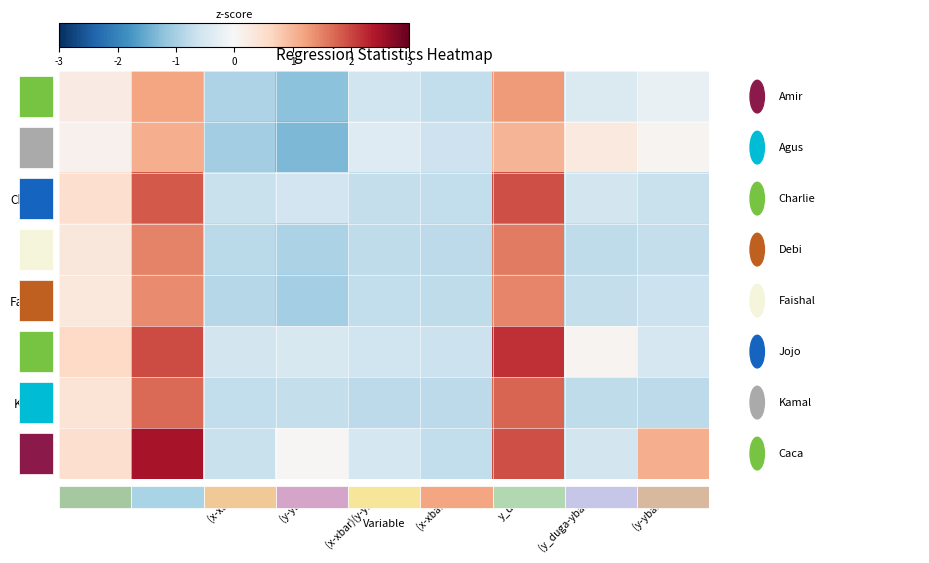

List the series in order of their peak value, lowest first.

Agus, Amir, Faishal, Debi, Kamal, Charlie, Jojo, Caca